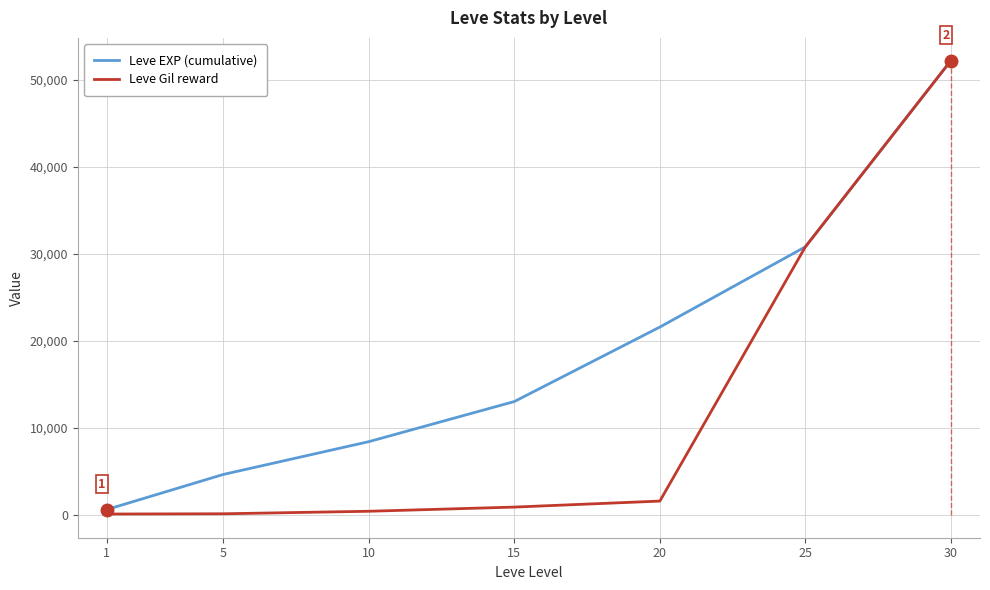

Which series changed the most between 15 and 30?

Leve Gil reward